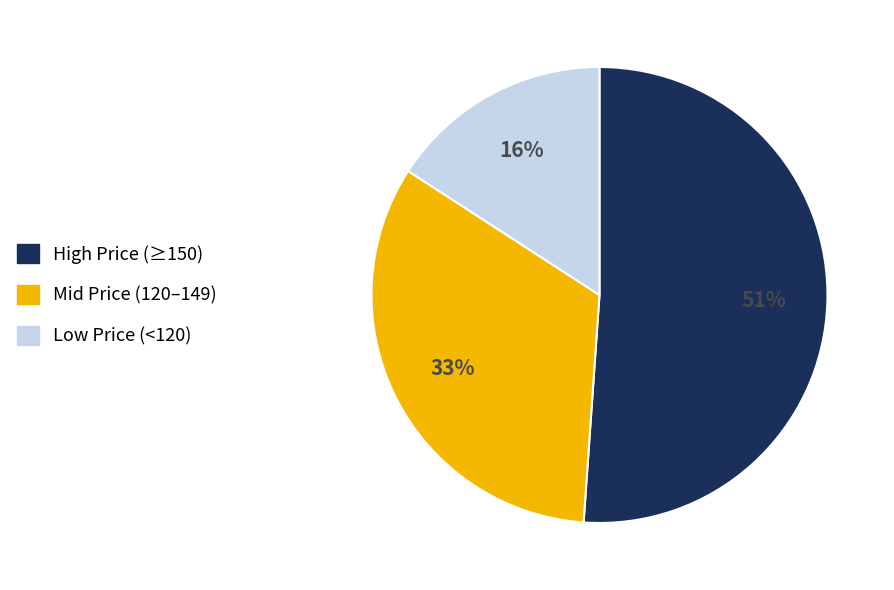

To the nearest percent, what is the combined percentage of Low Price (<120) and Mid Price (120–149)?

49%